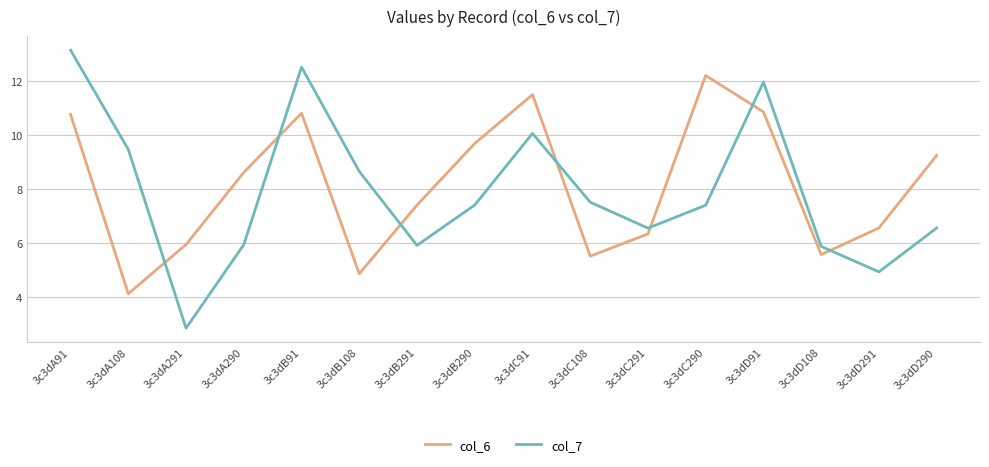

At how many categories does at least one series exceed 3?

16